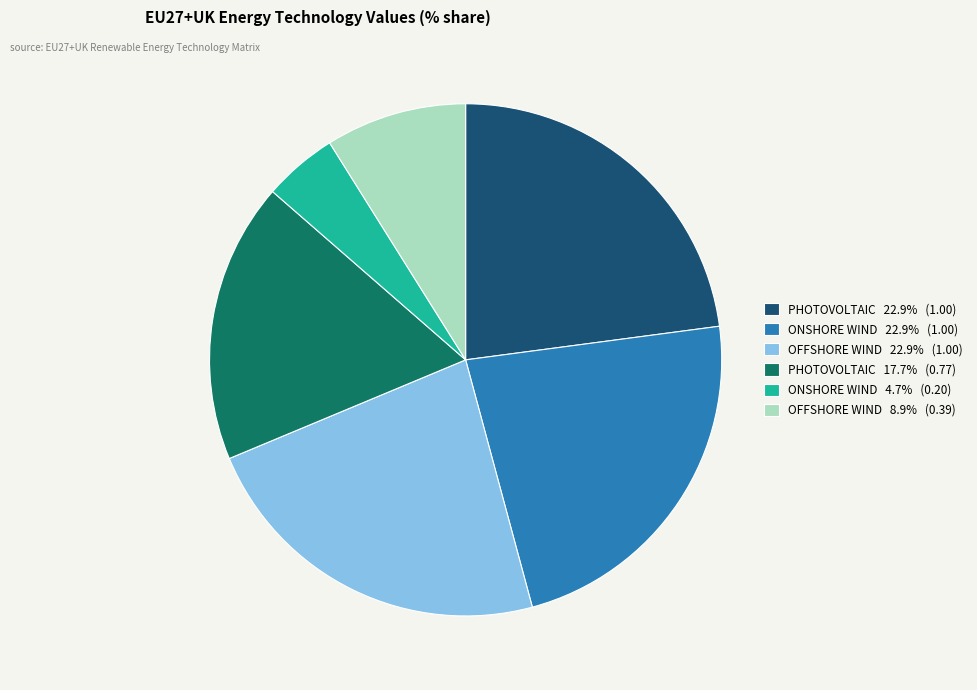

Approximately how many times larger is the value at PHOTOVOLTAIC 22.9% (1.00) compared to OFFSHORE WIND 22.9% (1.00)?

1.0